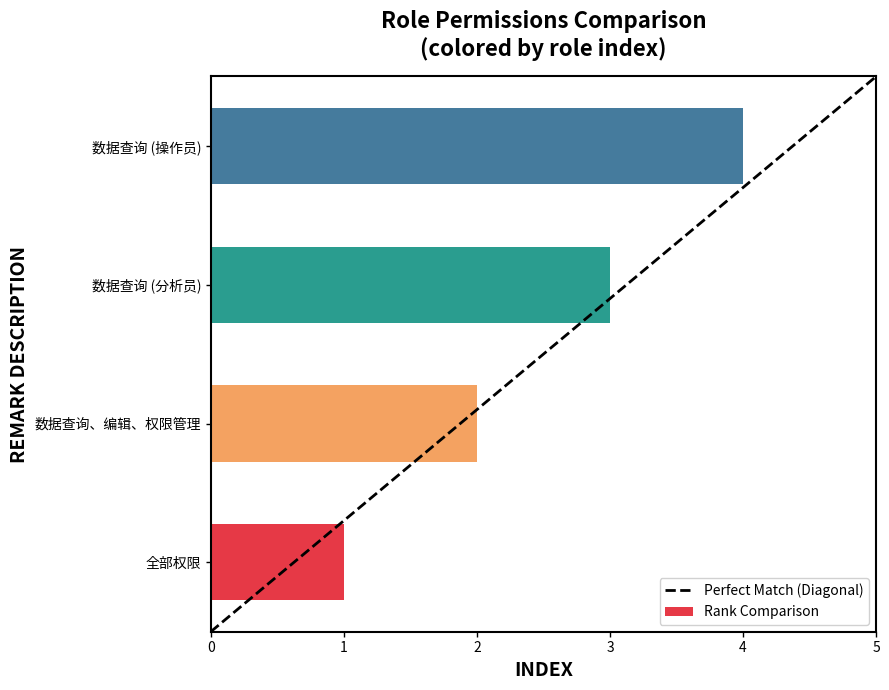

What is the minimum value shown in the chart?

1